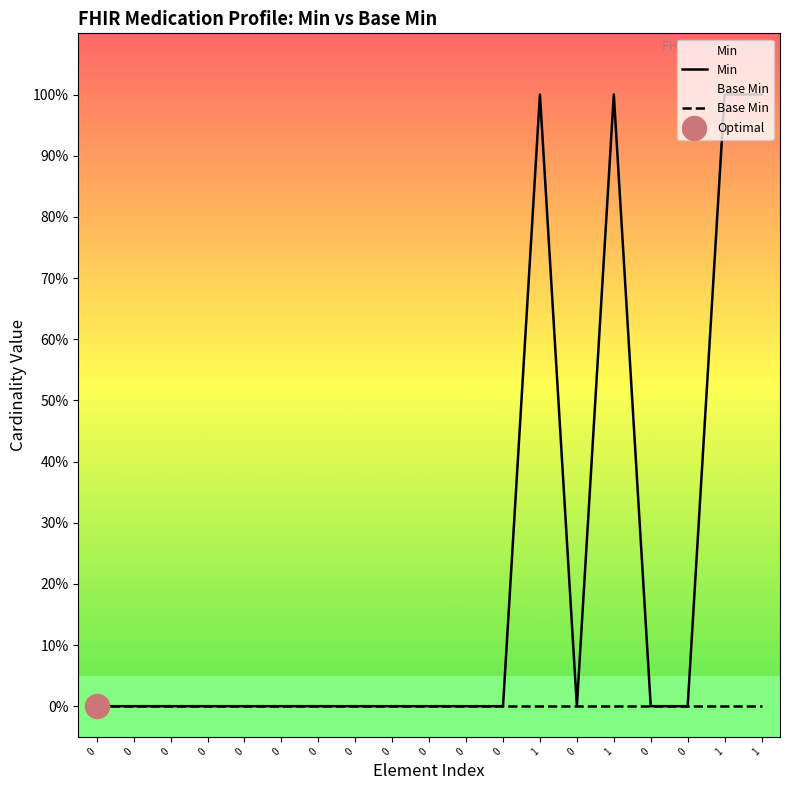

Which series has the widest spread of Y values?

Min